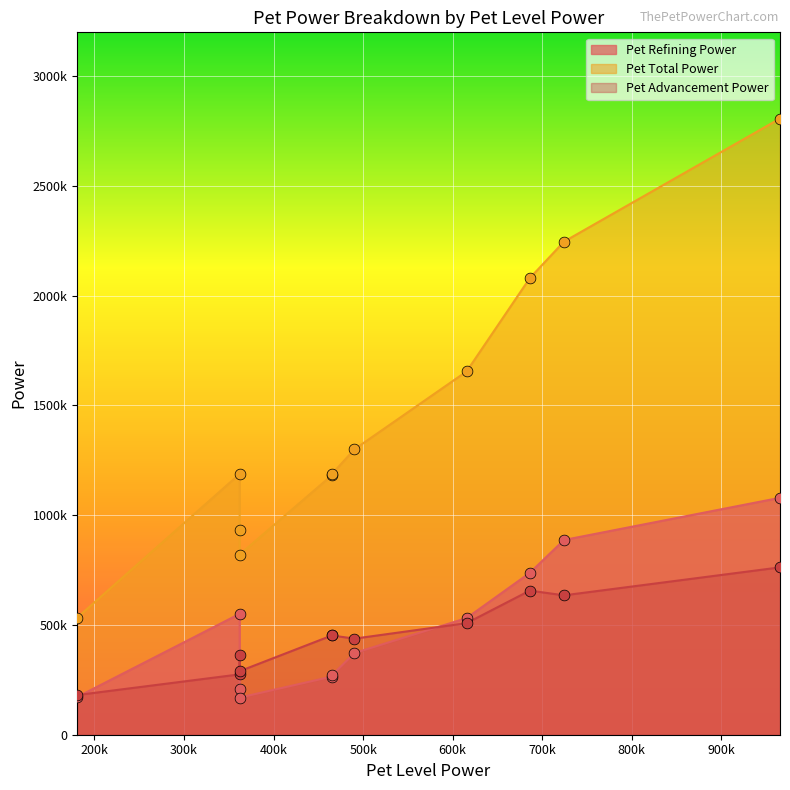

What are all the series names shown in the legend?

Pet Refining Power, Pet Total Power, Pet Advancement Power